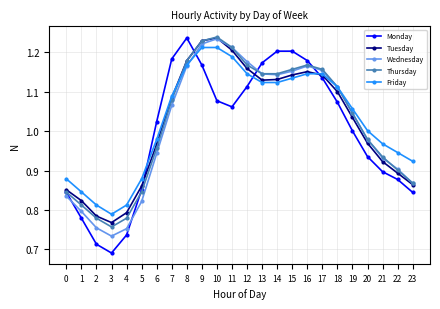

Which category has the lowest value across all series?

3